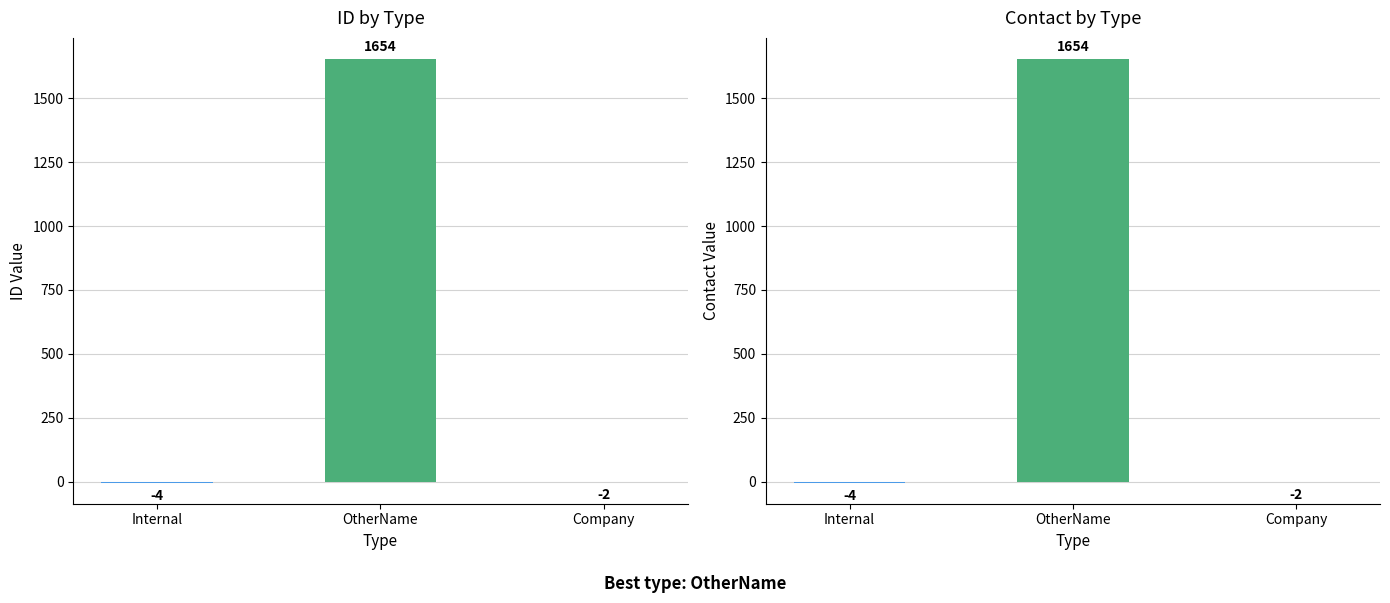

Reading left to right, list all the values displayed in this chart.

id: -4	1654	-2
contact: -4	1654	-2